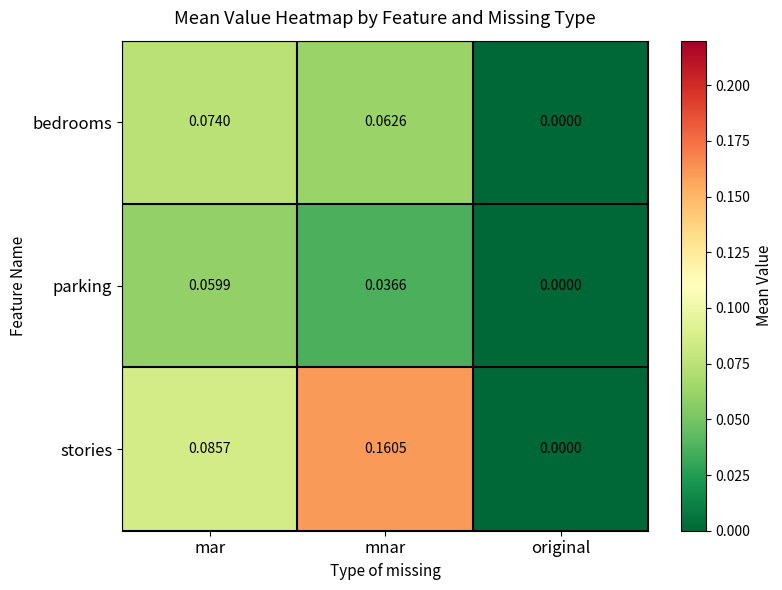

Which series changed the most between mar and original?

stories